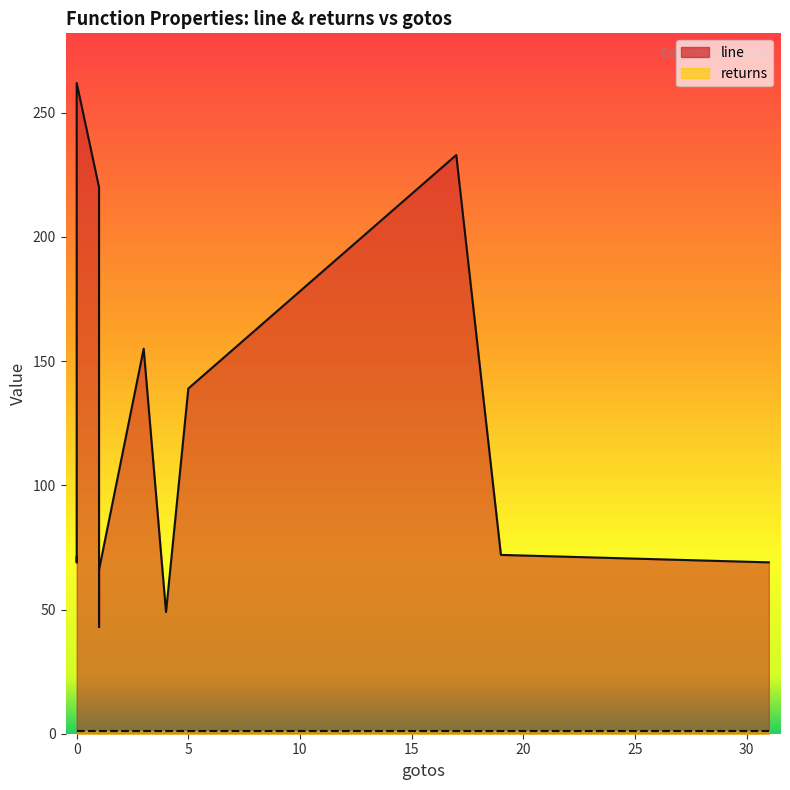

How many data points in line are less than 71?

7